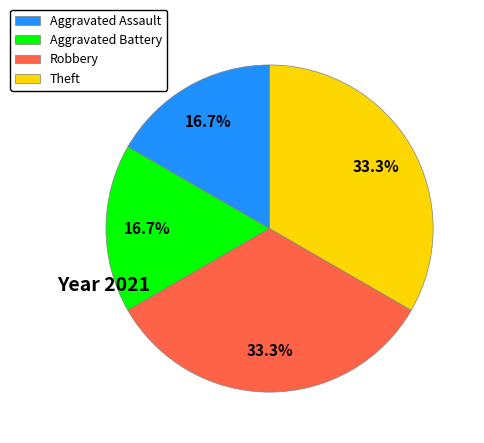

To the nearest percent, what is the average slice percentage?

25%